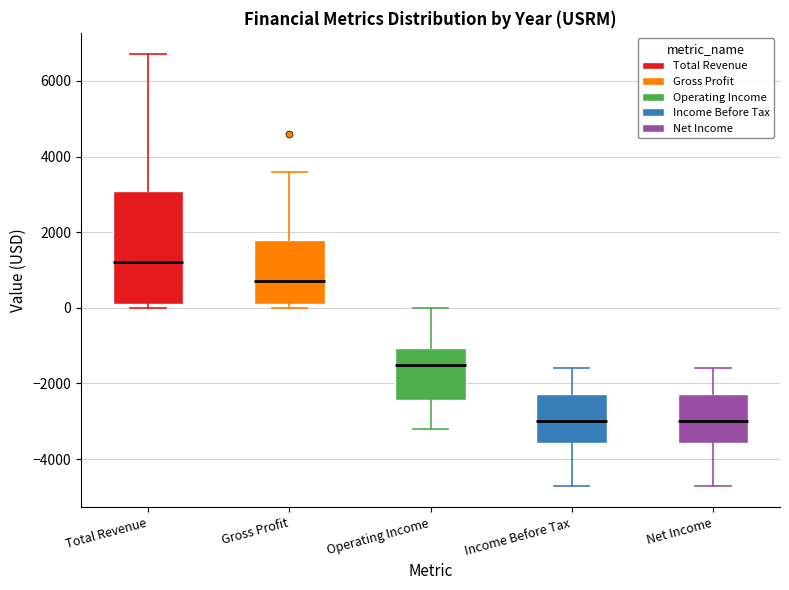

Where does the upper whisker of the box for Total Revenue end on the y-axis? The values are not printed on the chart, so give them approximately, as read against the axis.

6800